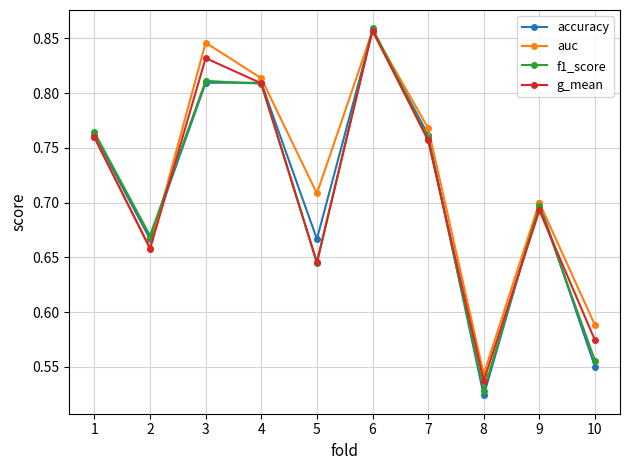

At which label is accuracy closest to 0?

8